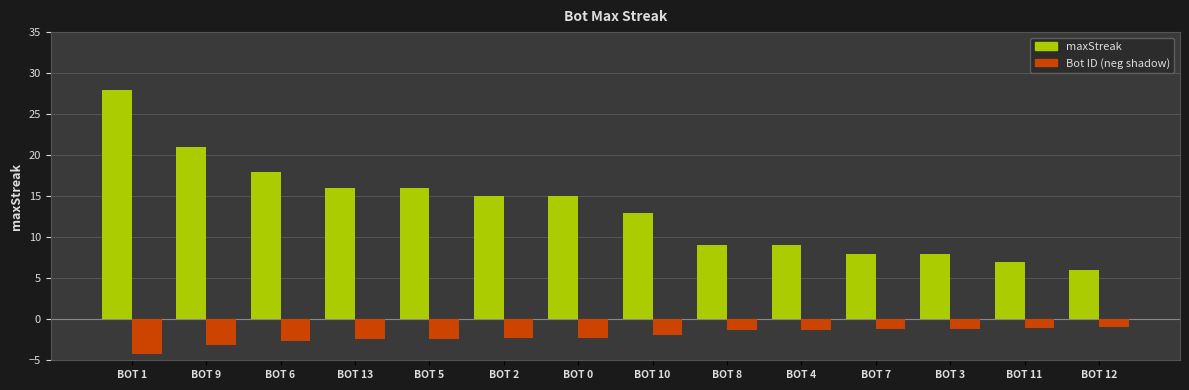

At which category is the sum across all series the highest?

BOT 1